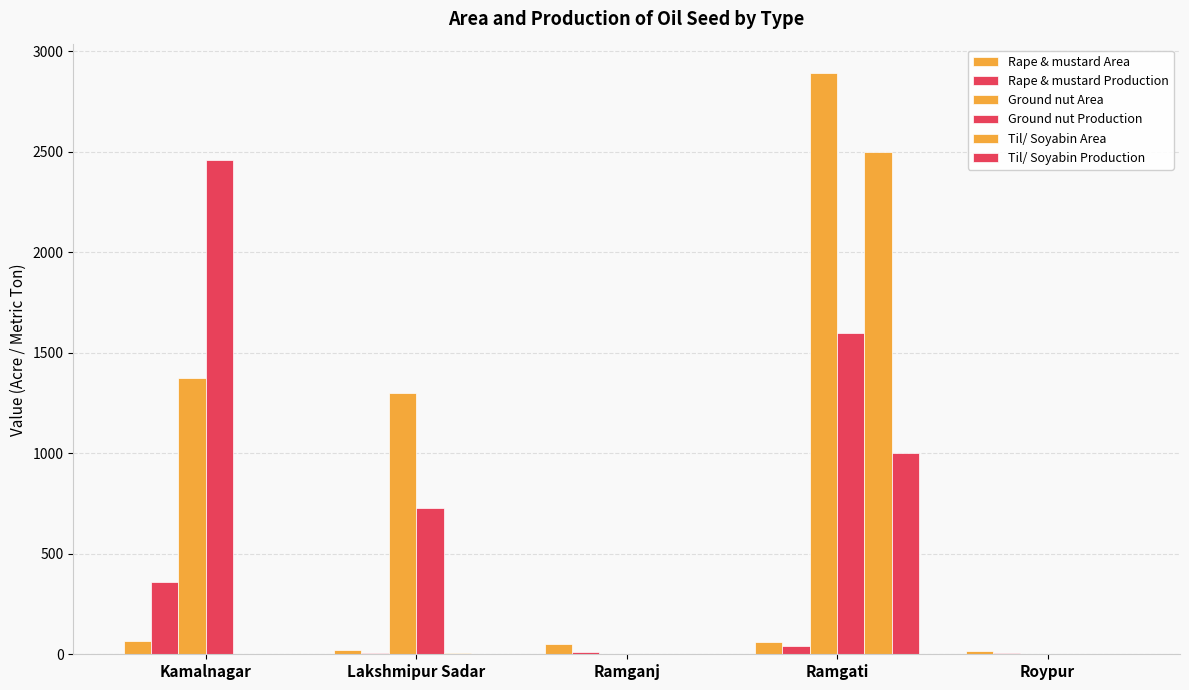

Which series has the largest total across all categories?

Ground nut Area